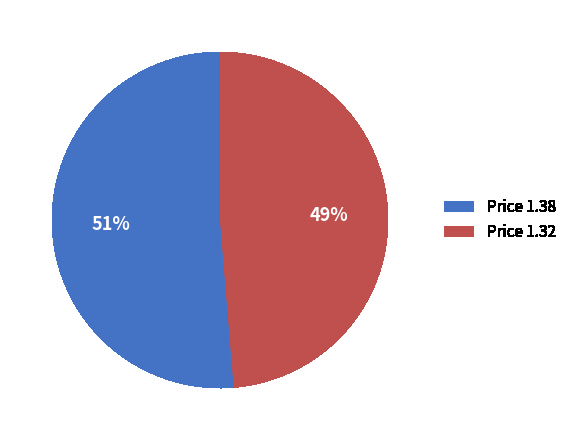

Is there any slice that represents more than half of the pie?

Yes